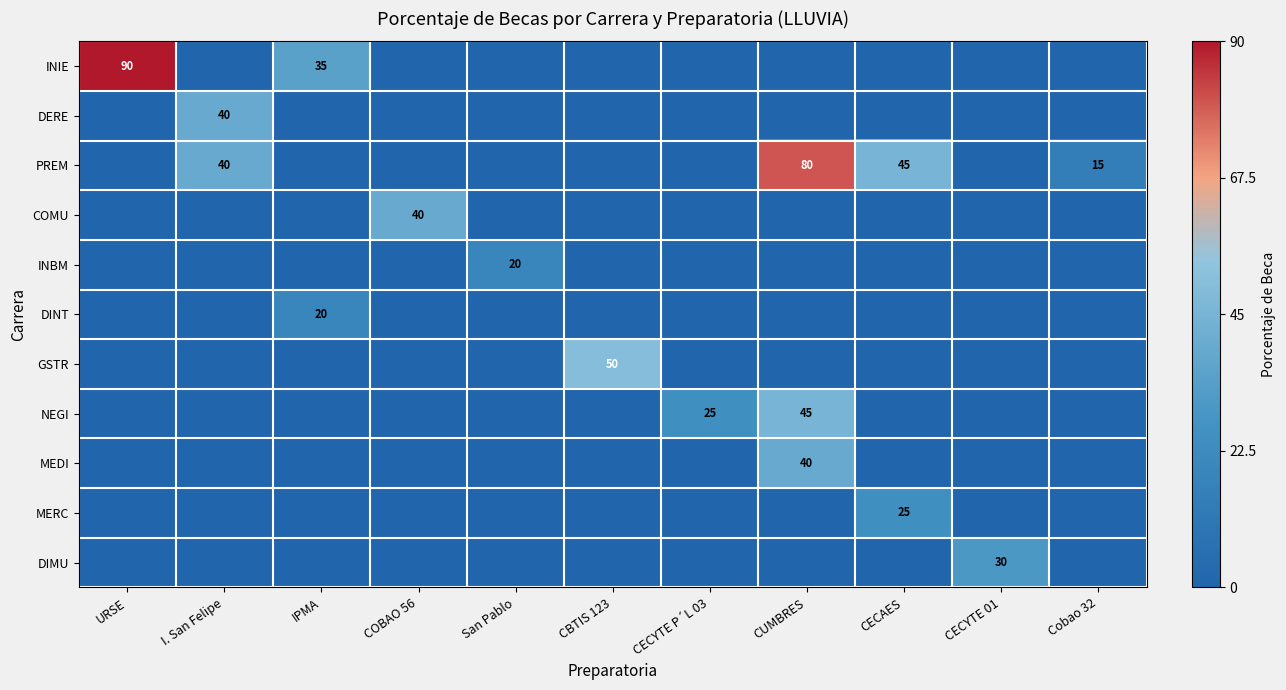

Rank the categories by MERC value from lowest to highest.

URSE, I. San Felipe, IPMA, COBAO 56, San Pablo, CBTIS 123, CECYTE P´L 03, CUMBRES, CECYTE 01, Cobao 32, CECAES